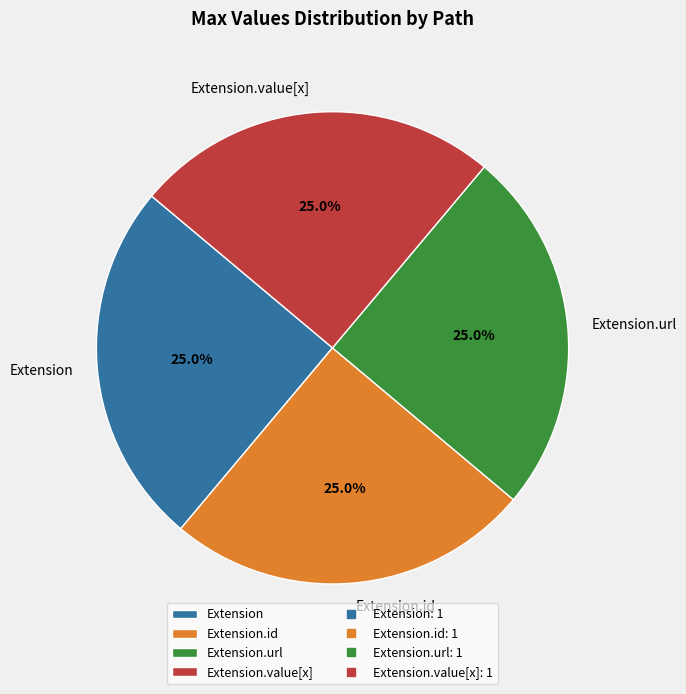

Is Extension.id the majority of the pie?

No